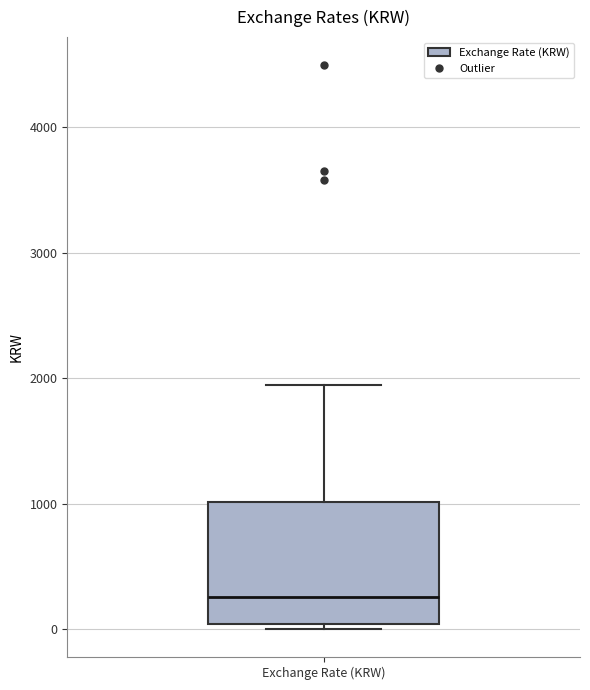

Where is the upper edge of the box for Exchange Rate (KRW) on the y-axis? The values are not printed on the chart, so give them approximately, as read against the axis.

1000